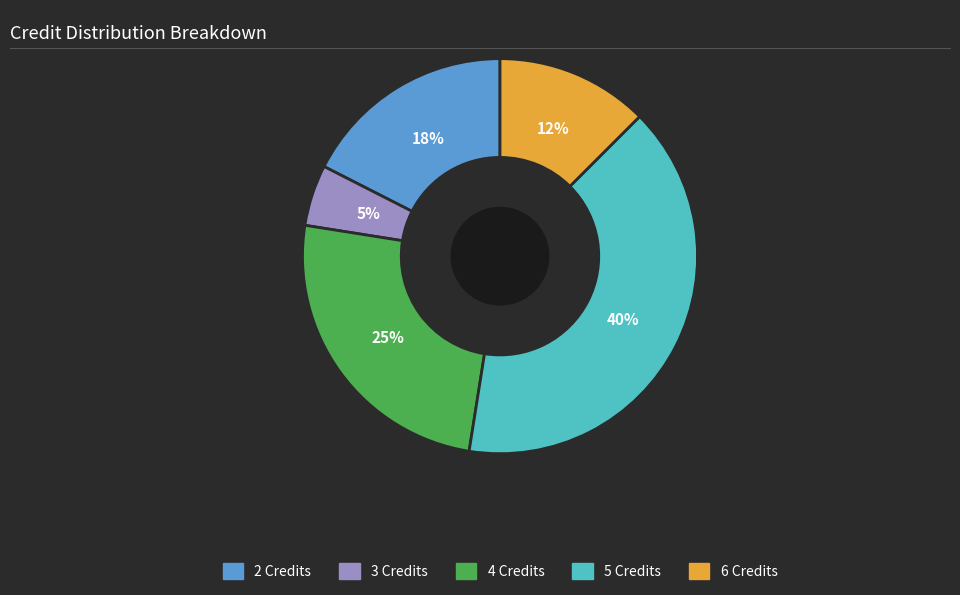

Does any single category account for the majority?

No